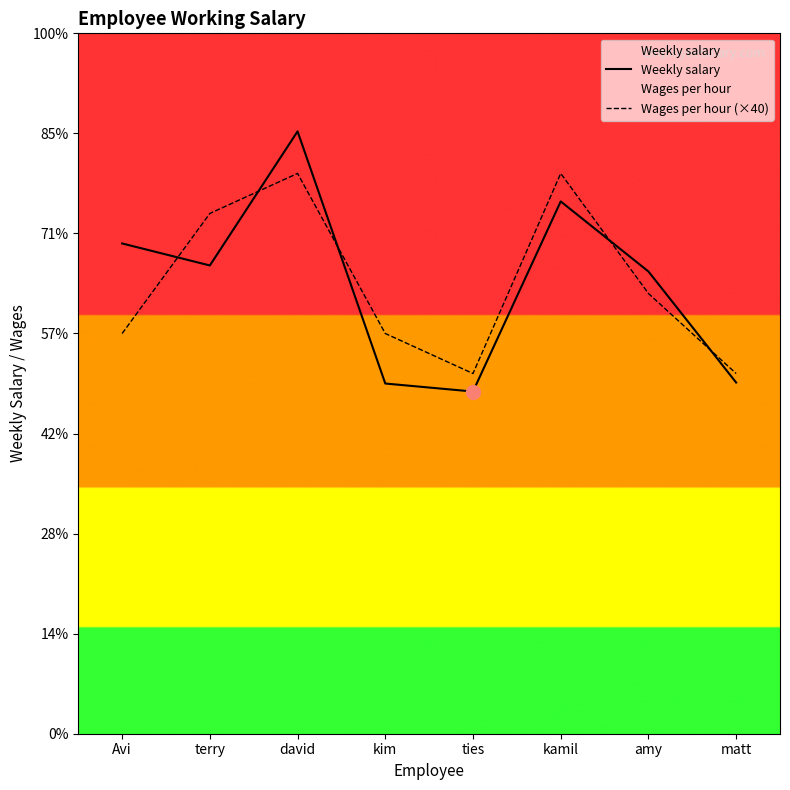

Which series has the largest total across all categories?

Wages per hour (×40)